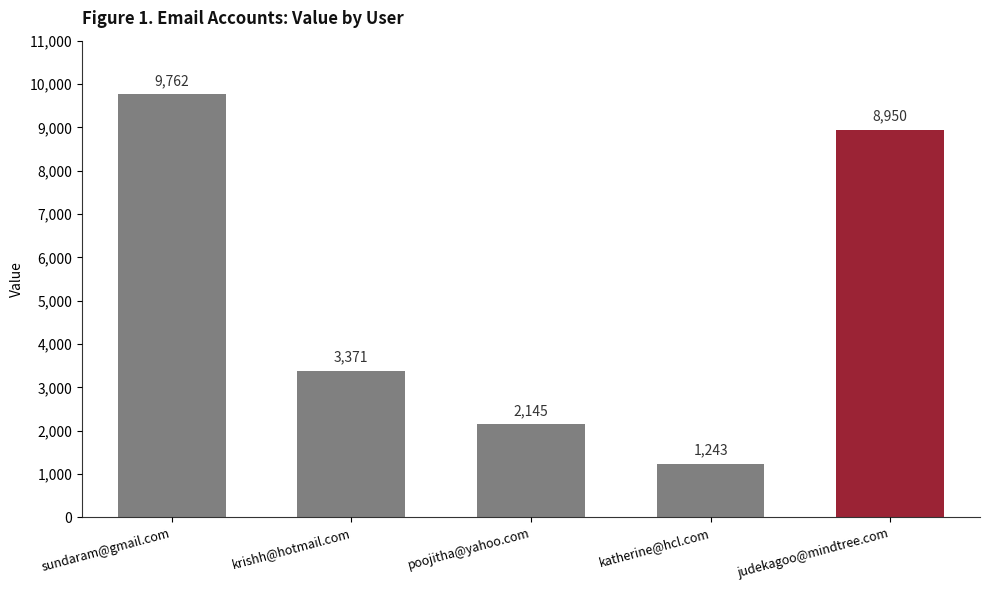

Where does the data first go above 3371?

sundaram@gmail.com